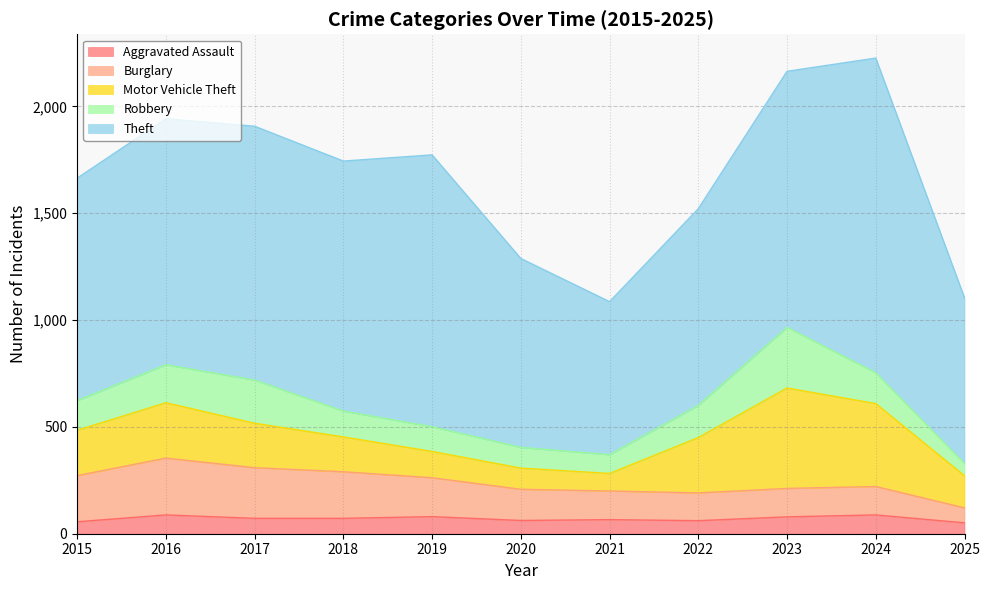

What are all the series names shown in the legend?

Aggravated Assault, Burglary, Motor Vehicle Theft, Robbery, Theft